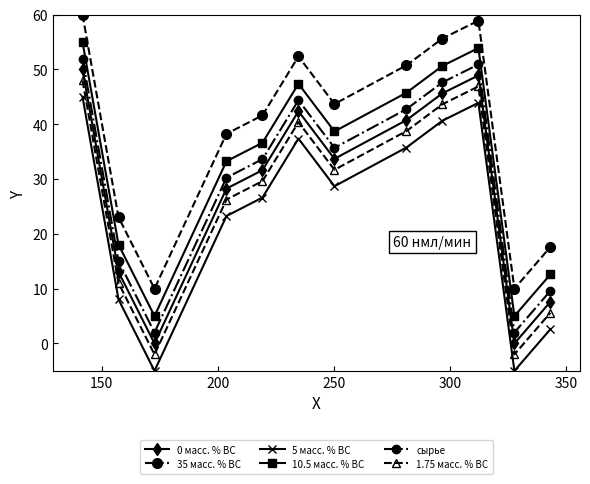

What is the minimum value for 35 масс. % ВС?

10.0